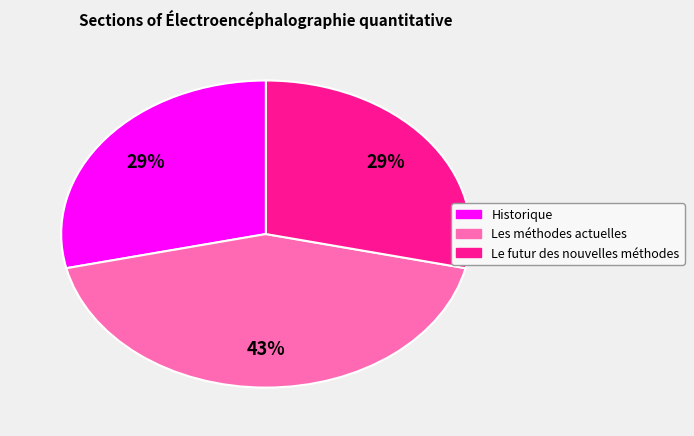

Count the number of slices in the pie.

3